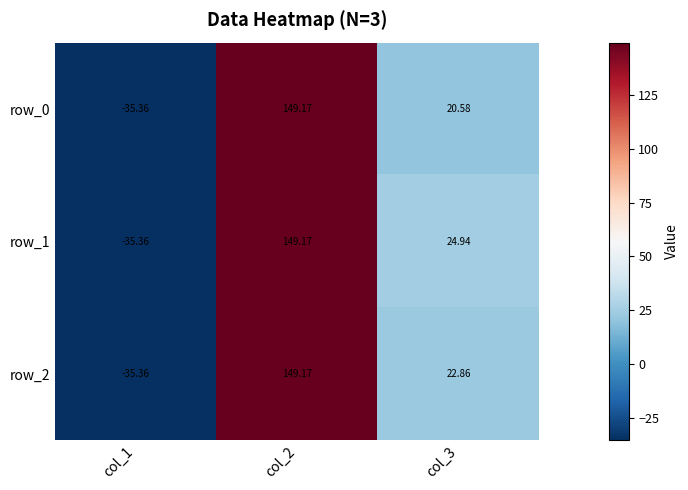

What is the sum of the row_0 values at col_2 and col_1?

113.8